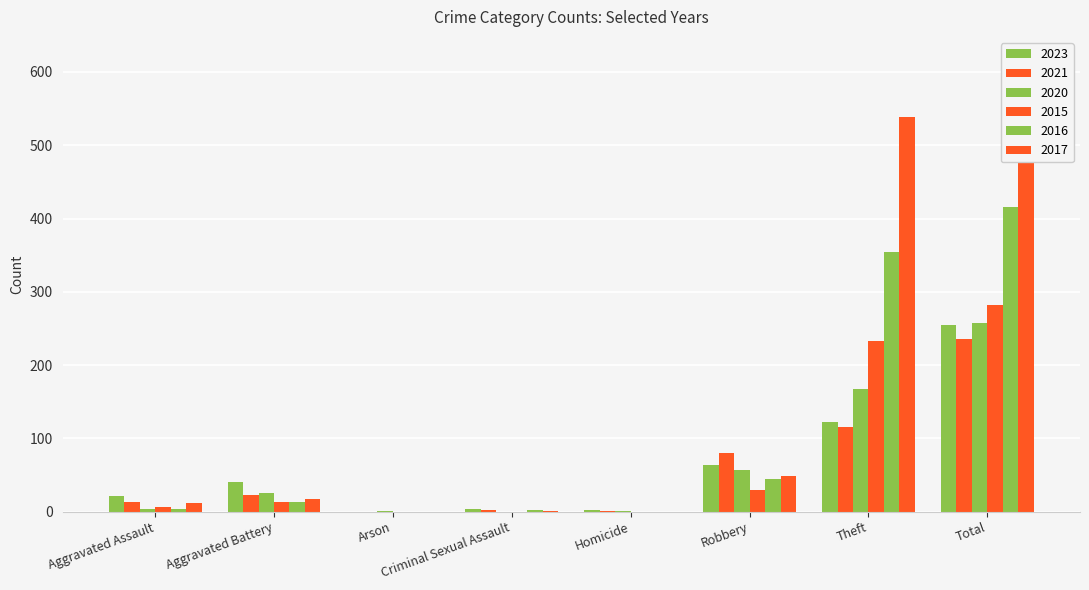

What is the total value across all series at Criminal Sexual Assault?

8